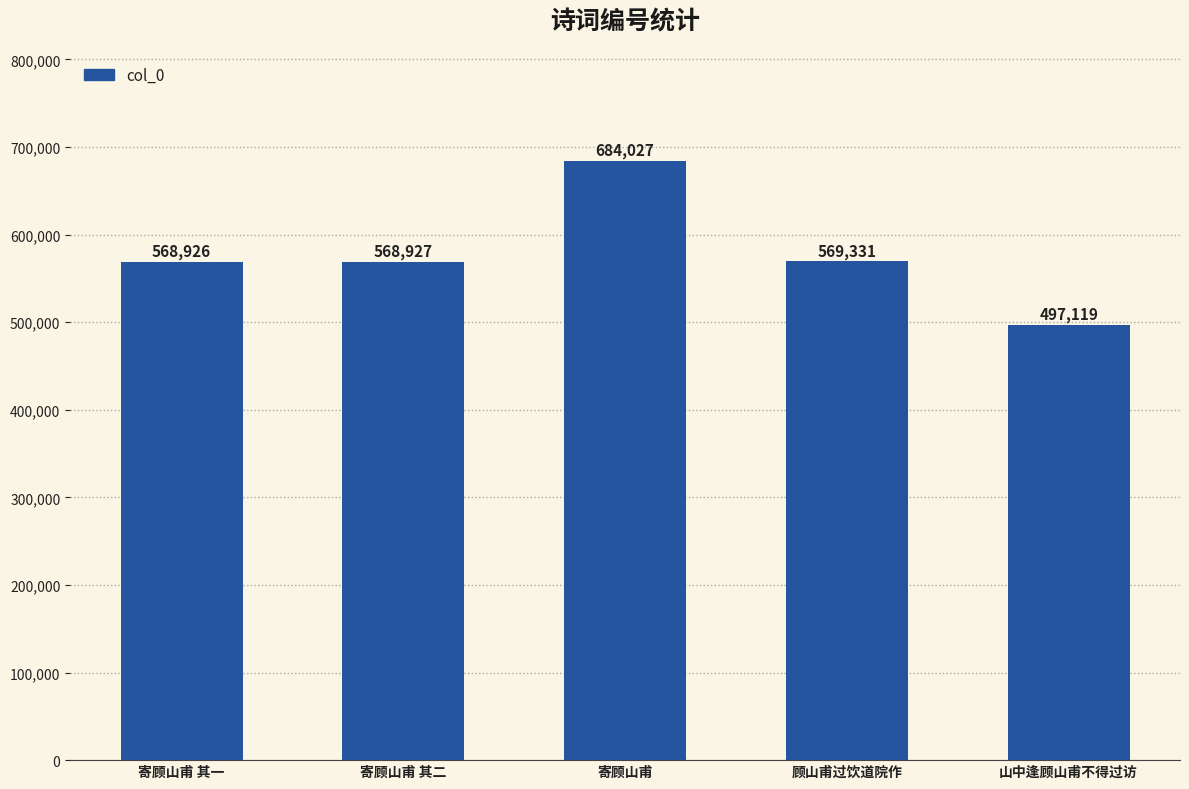

What is the sum of the values at 山中逢顾山甫不得过访 and 寄顾山甫?

1181146